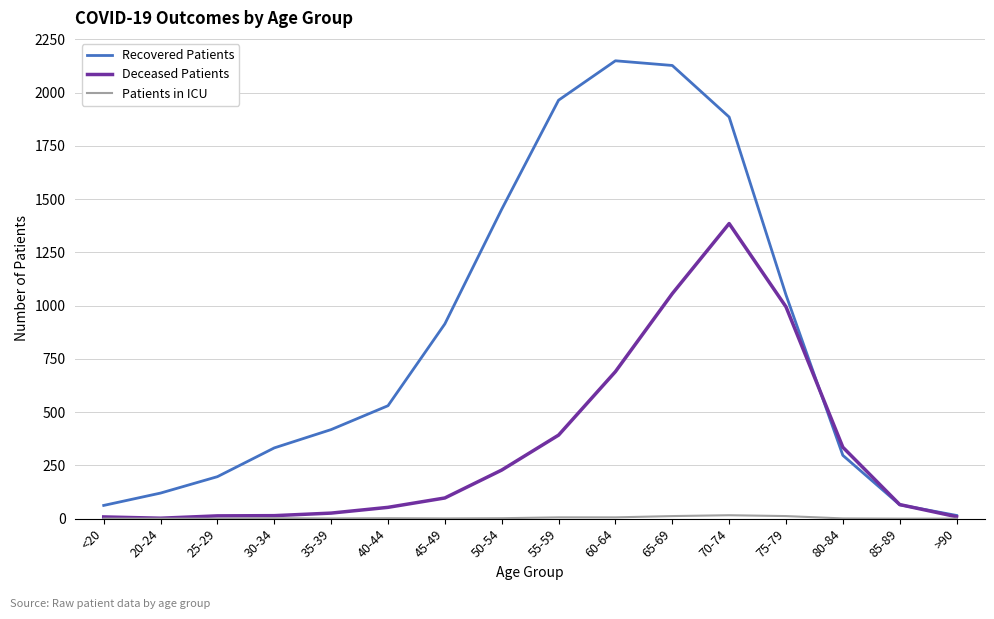

The Deceased Patients series shows 606 at 55-59. True or false?

False